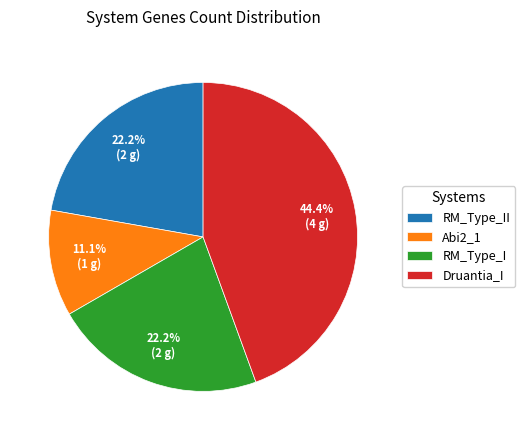

What is the ratio of the value at Druantia_I to the value at RM_Type_II?

2.0